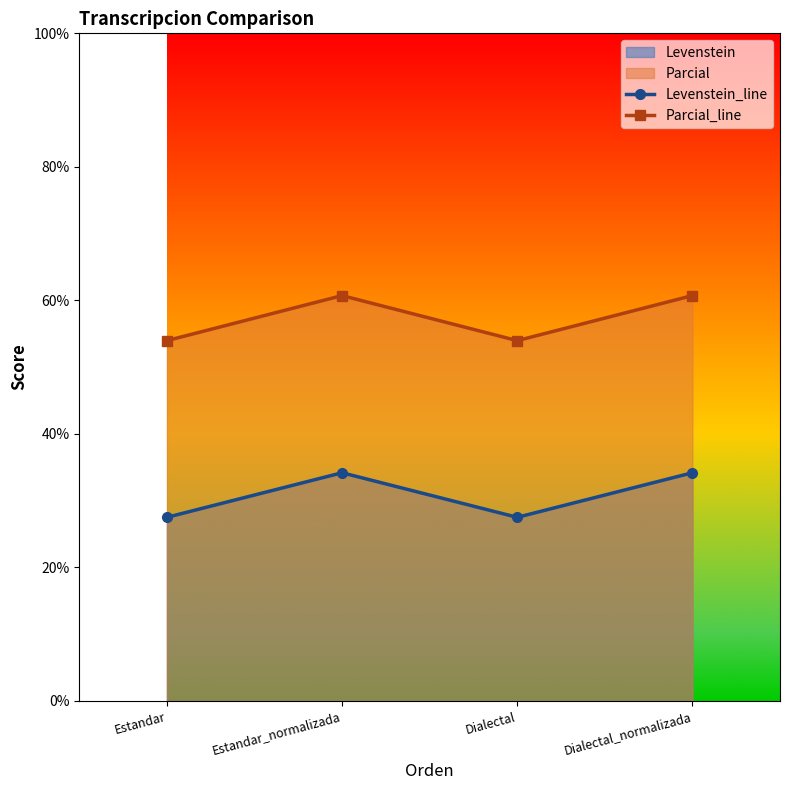

How many interior local valleys does the Parcial_line series have?

1